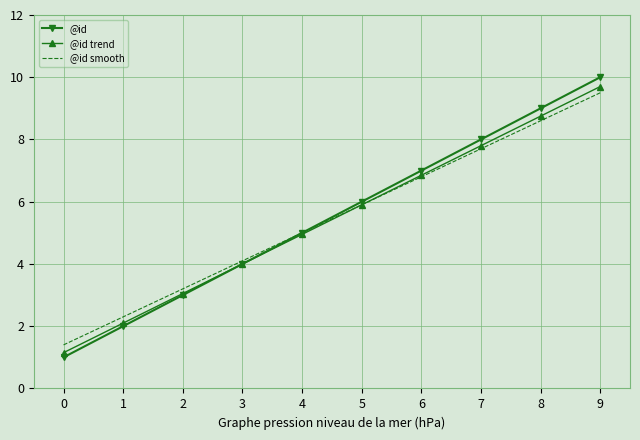

Rank the categories by @id smooth value from highest to lowest.

9, 8, 7, 6, 5, 4, 3, 2, 1, 0